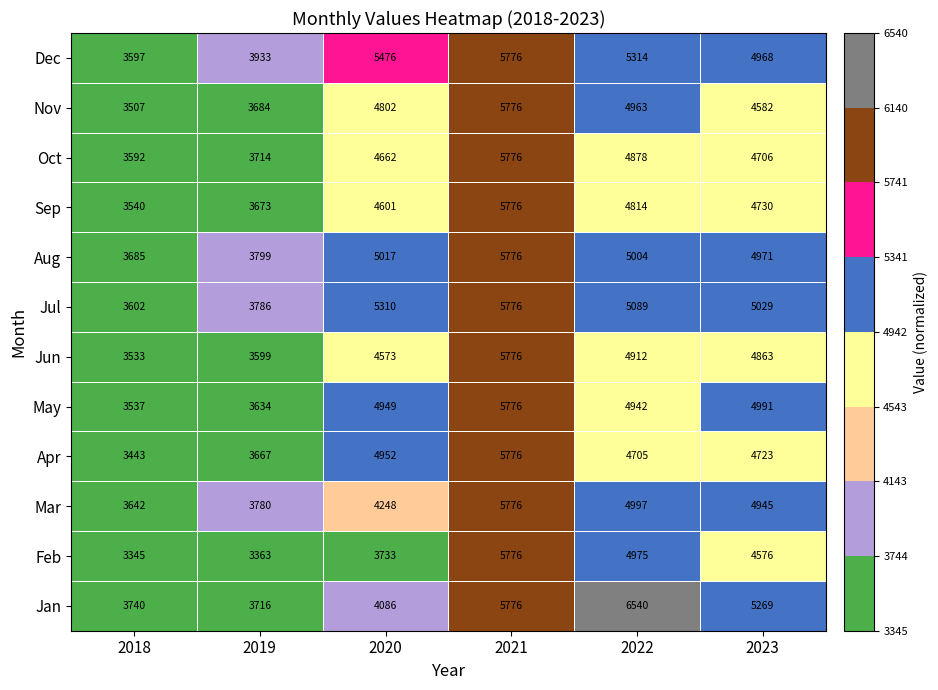

Between 2019 and 2022, which series saw the biggest shift?

Jan